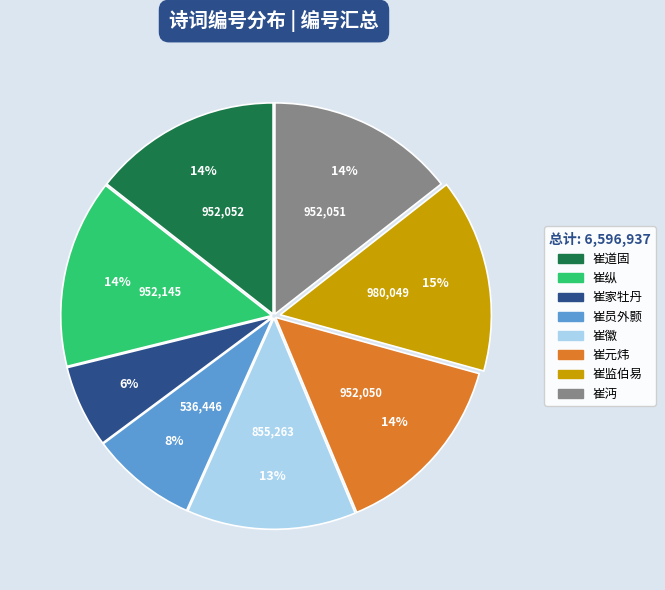

Approximately how many times larger is the value at 崔徽 compared to 崔道固?

0.9